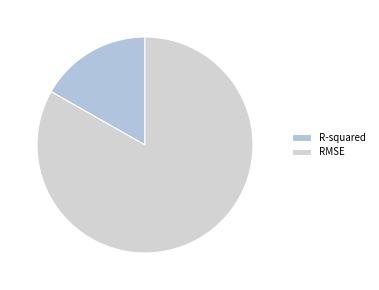

What is the smallest slice in the pie chart?

R-squared